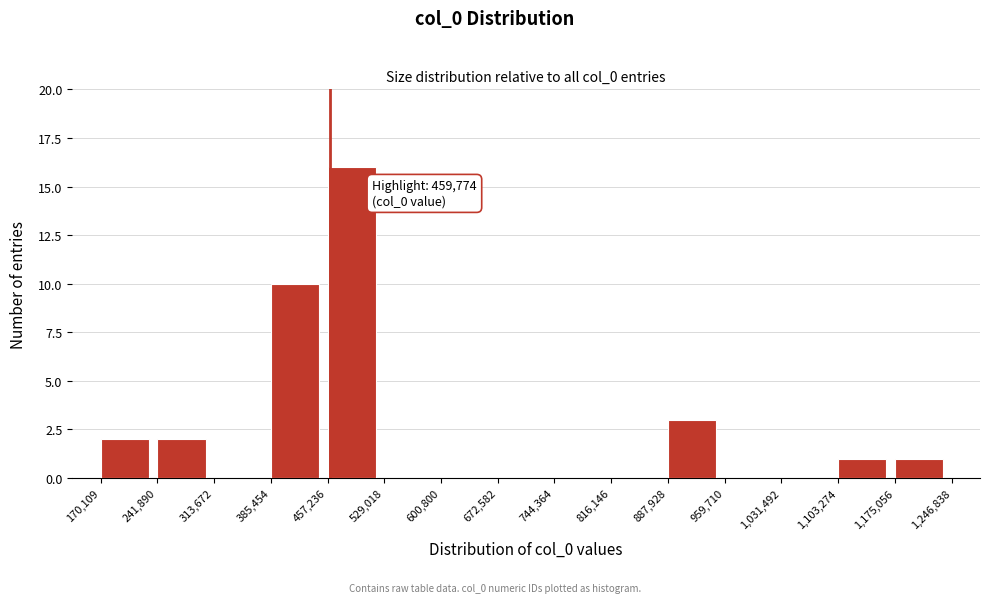

Which range on the x-axis has the tallest bar?

457,236 to 529,018